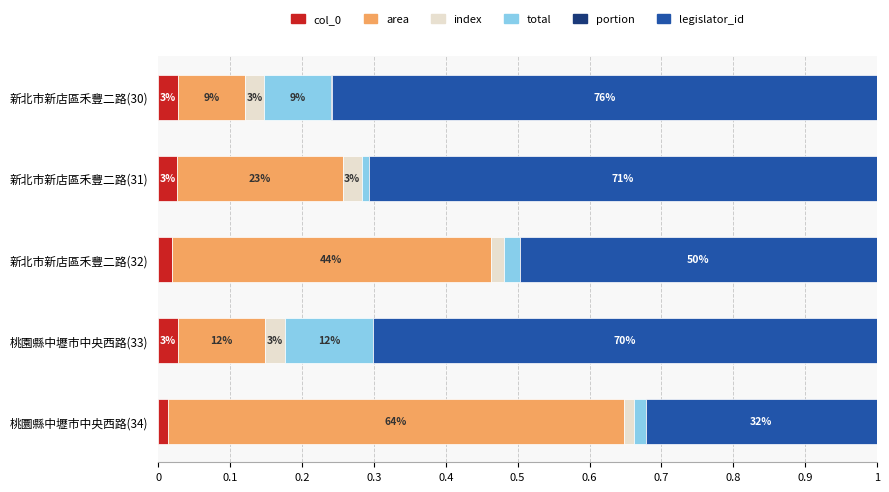

What is the value of the total bar at the 4th from the left?

0.1